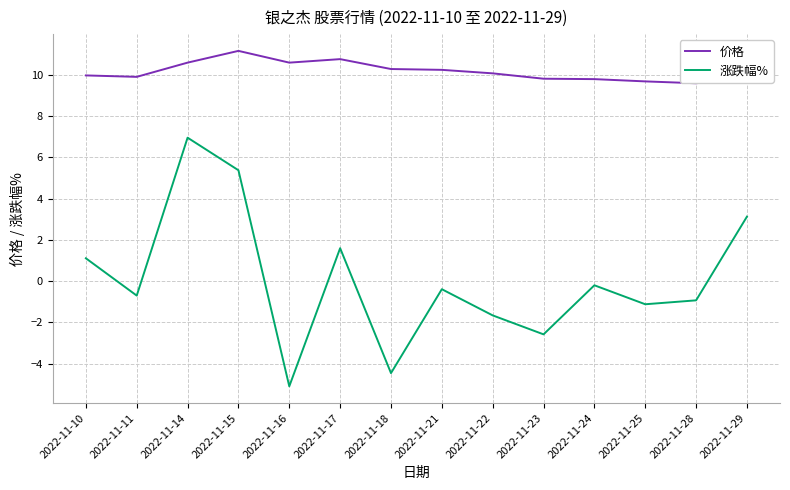

What are all the series names shown in the legend?

价格, 涨跌幅%